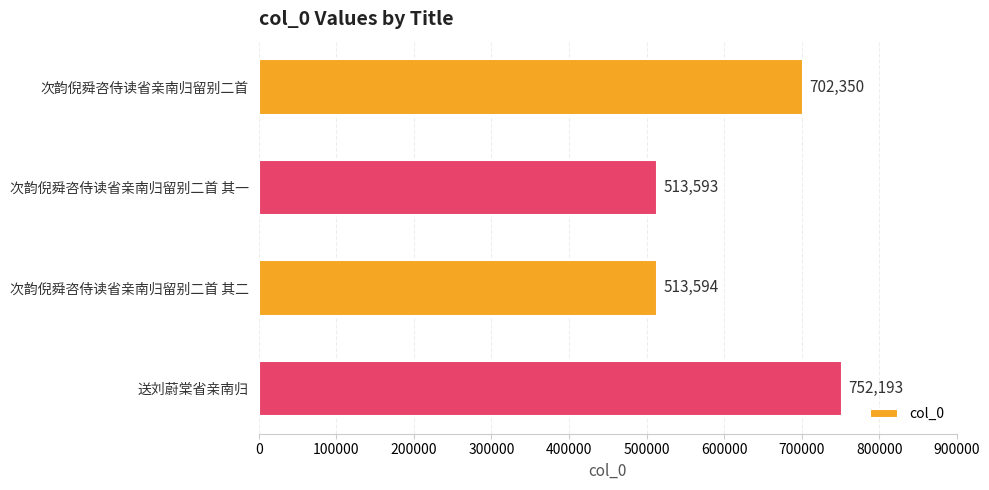

Reading top to bottom, what are all the values shown in this chart?

702350	513593	513594	752193